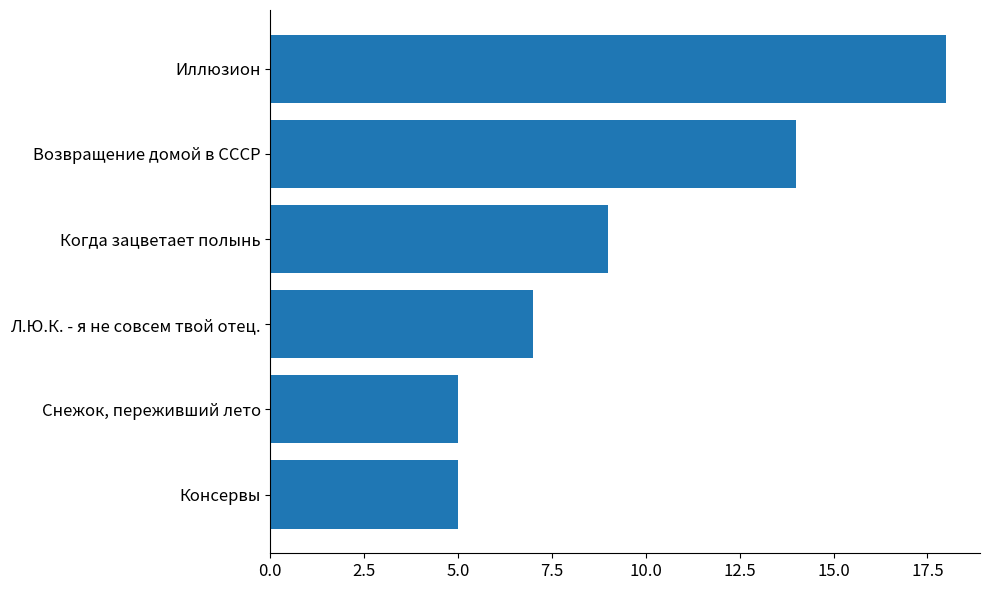

What is the smallest value displayed?

5